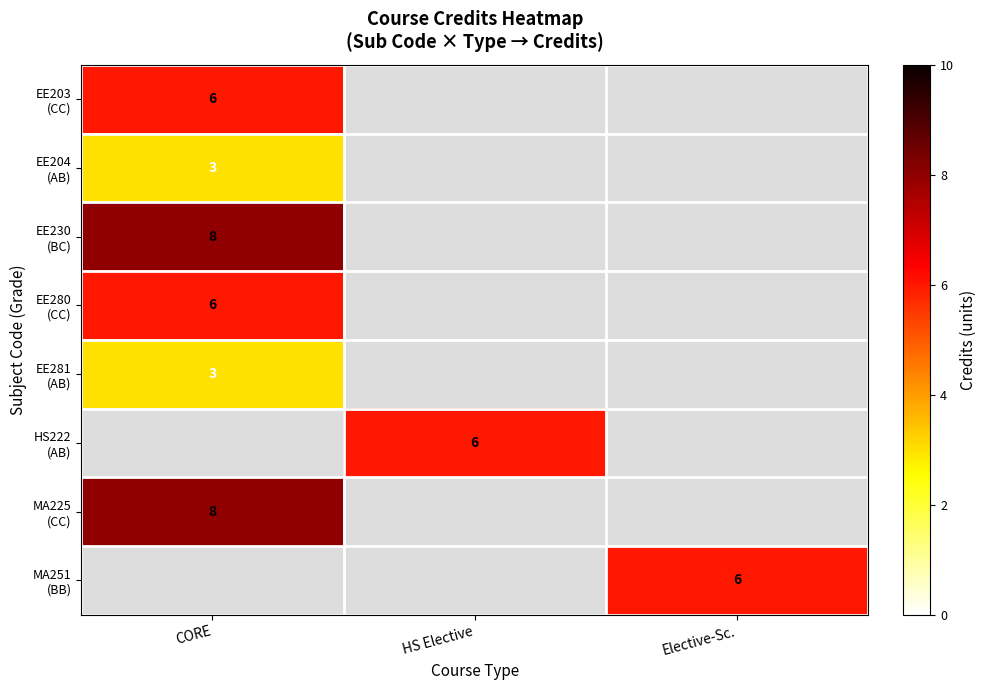

Where is MA225 (CC) nearest to the value 8?

CORE